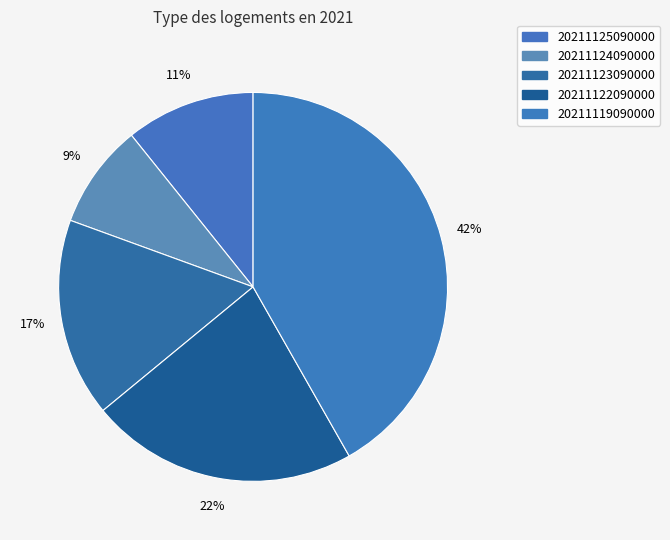

Is it true that 20211119090000 is 42% of the pie?

True